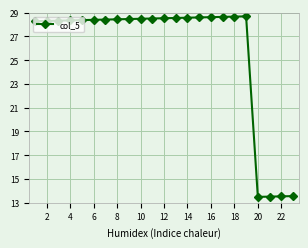

How many data points are above 10785?

11